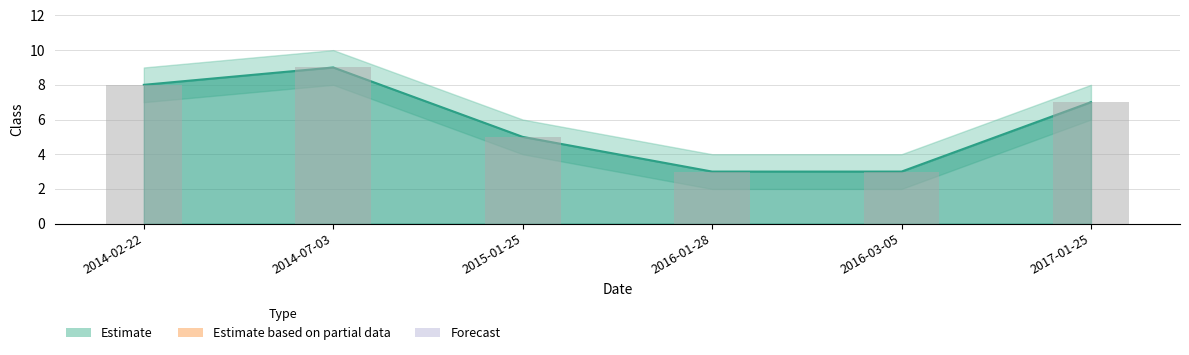

At which label is the value closest to 6?

2015-01-25